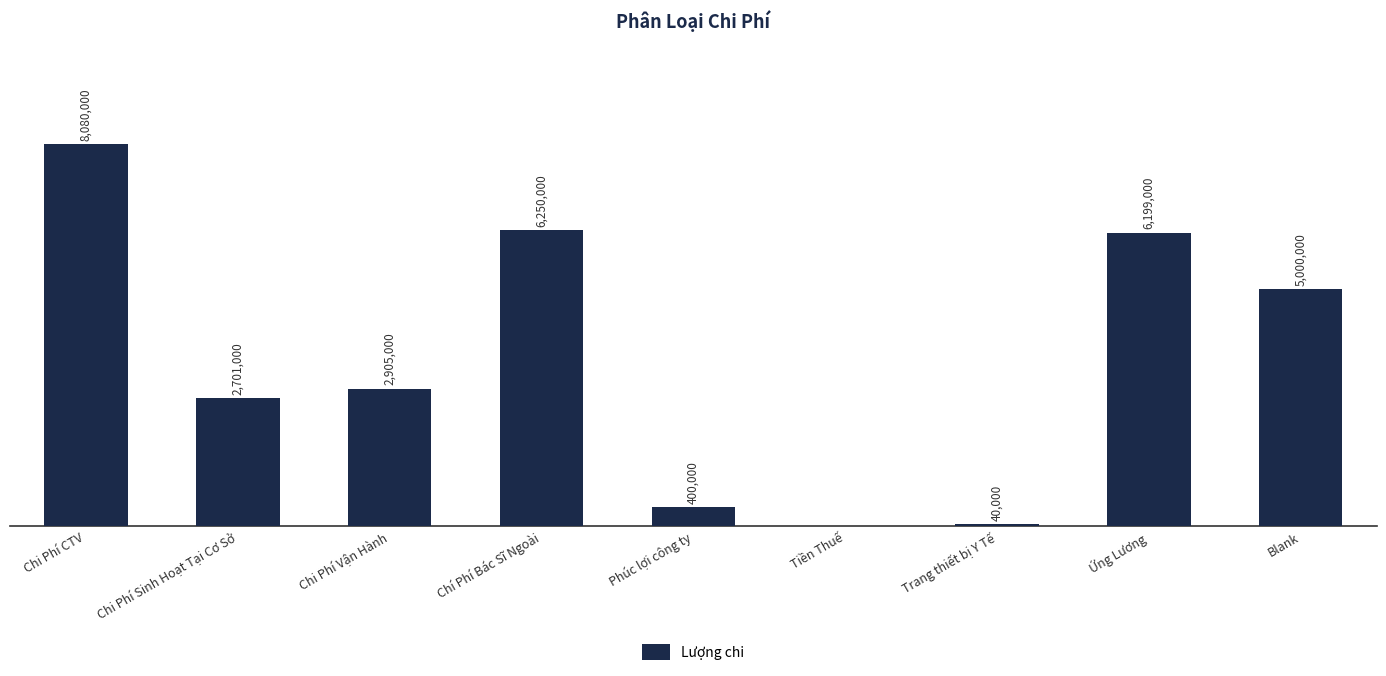

Are the bars horizontal?

No